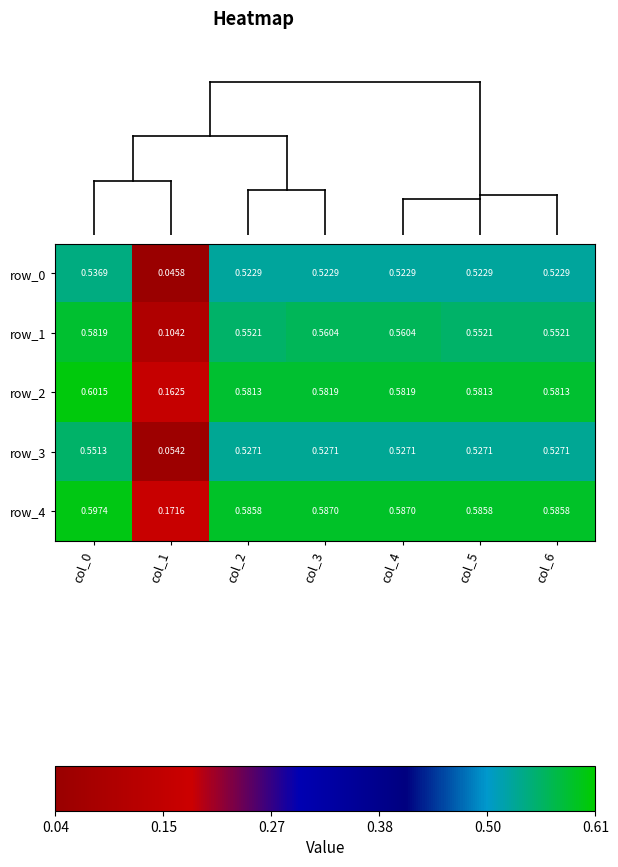

Is the value of row_3 at col_4 greater than the value of row_1 at col_5?

No